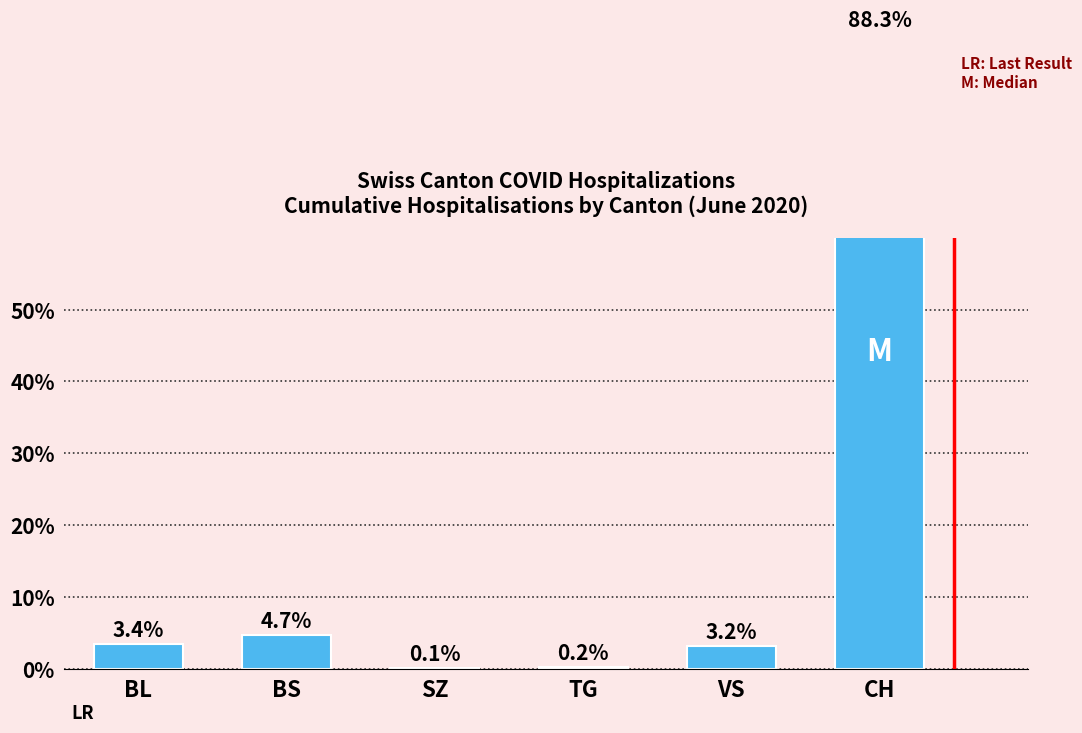

Is it true that the value at SZ is 0.2?

False